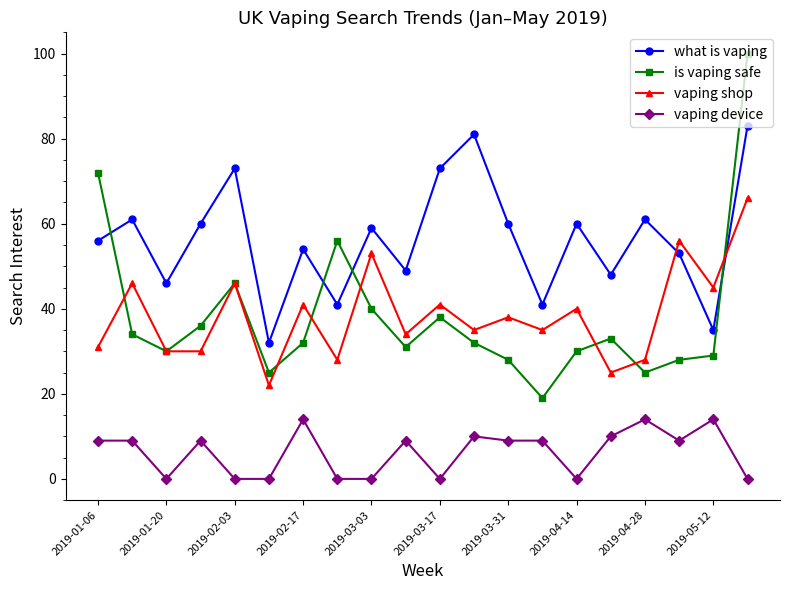

In what is vaping, how many points are lower than both neighbors (excluding endpoints)?

7